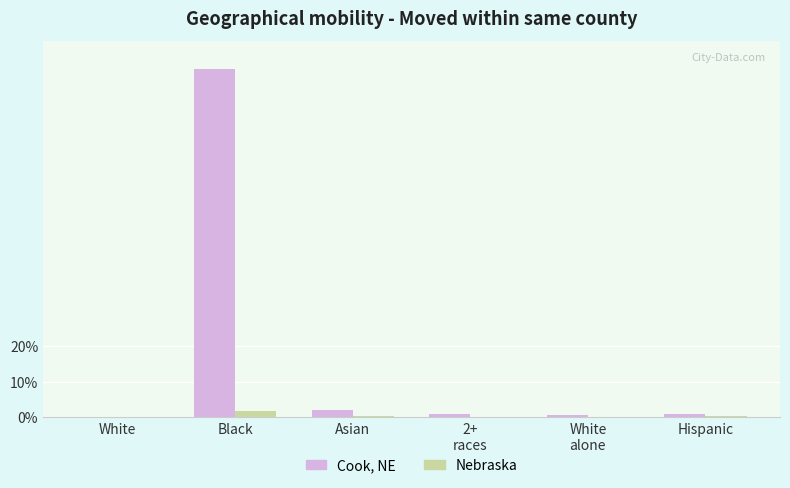

What are all the series names shown in the legend?

Cook, NE, Nebraska